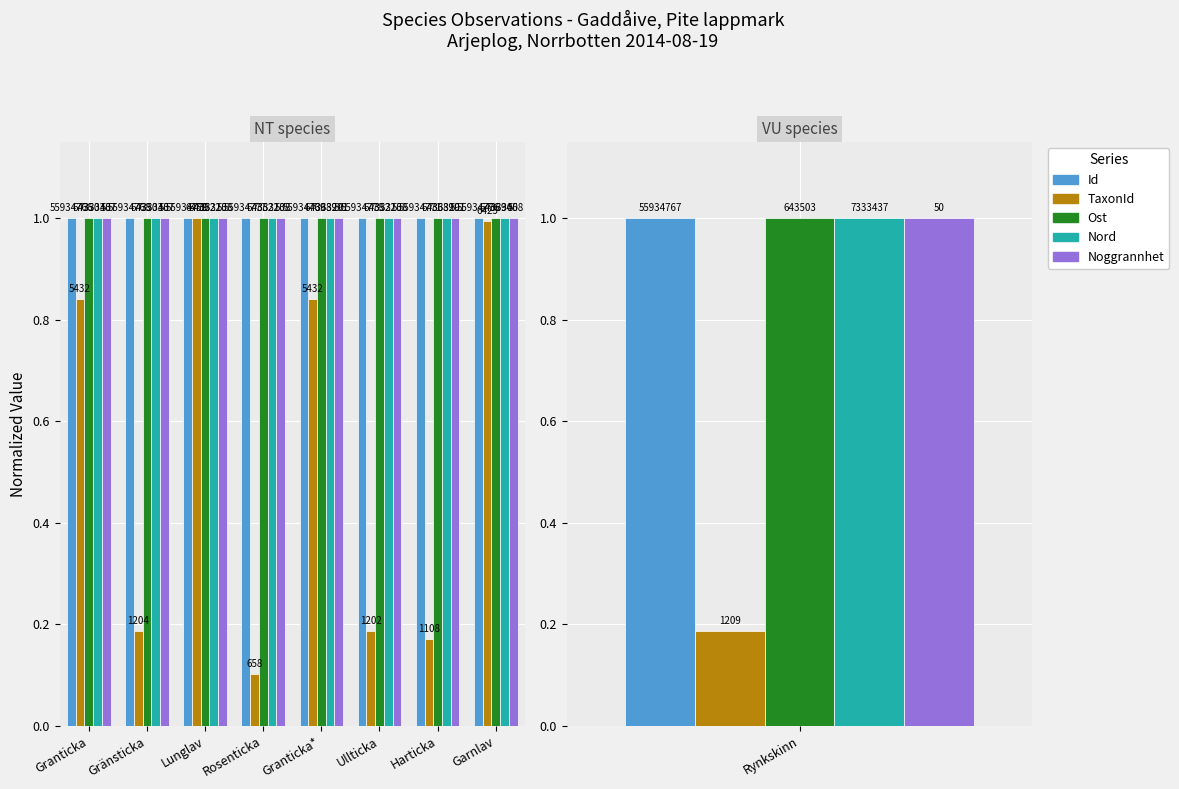

What are all the series names shown in the legend?

Id, TaxonId, Ost, Nord, Noggrannhet